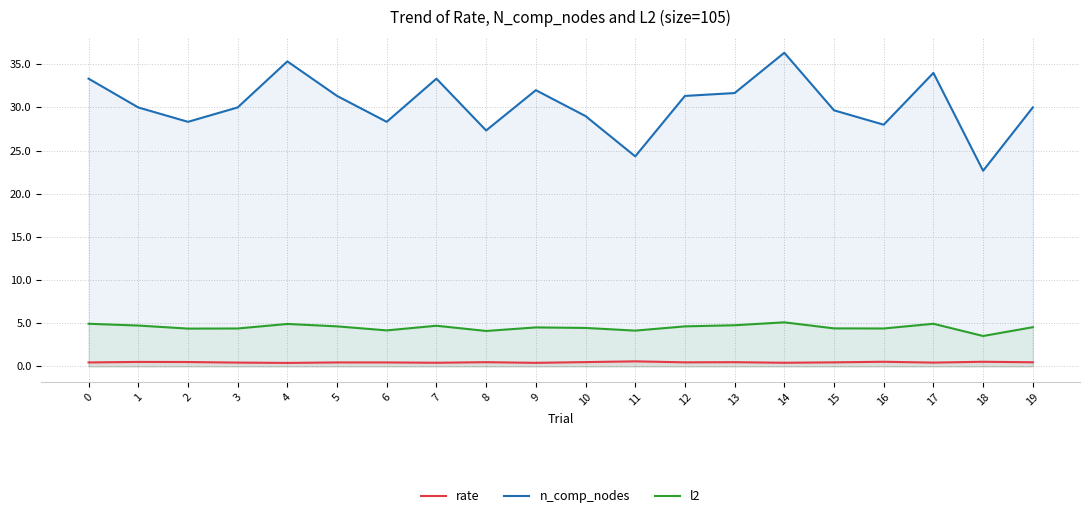

What is the average value of the n_comp_nodes series?

30.3